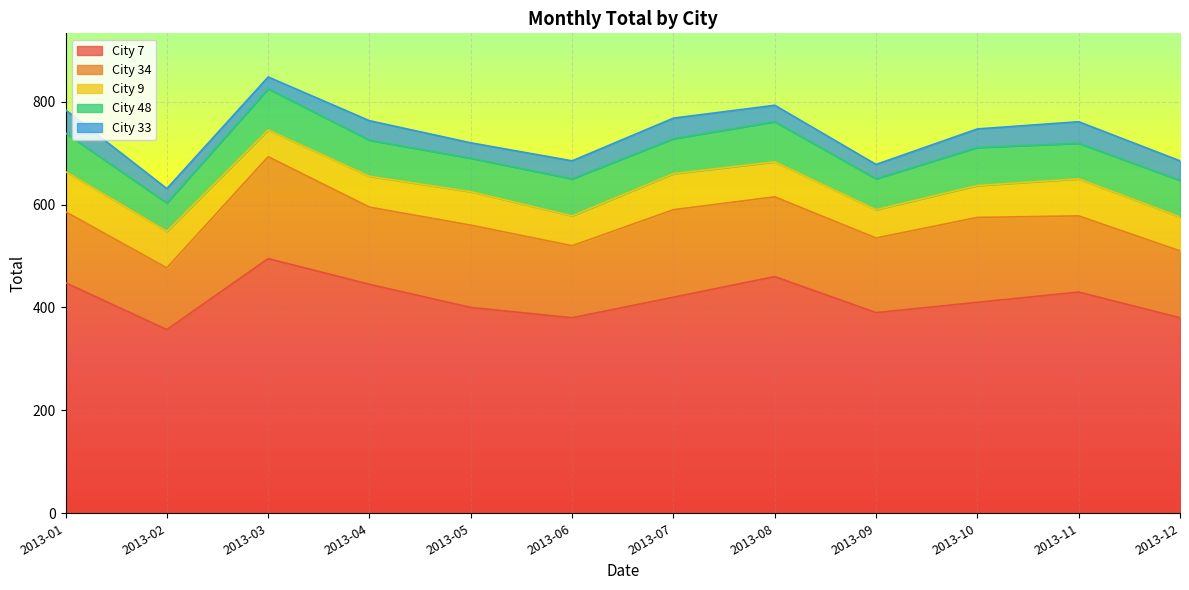

True or false: City 7 and City 34 cross at least once.

False